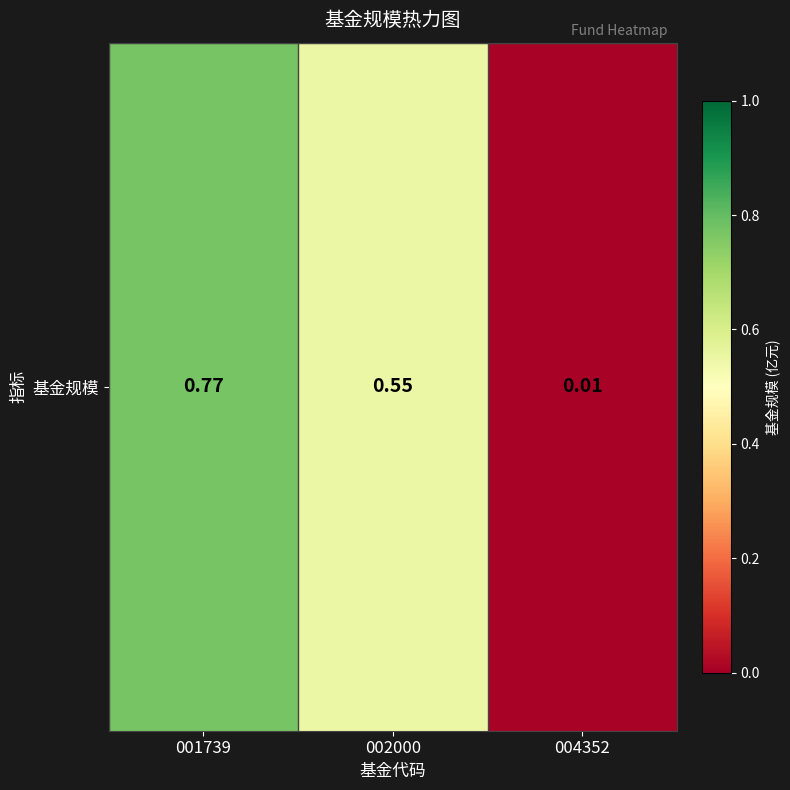

What is the sum of all values?

1.3